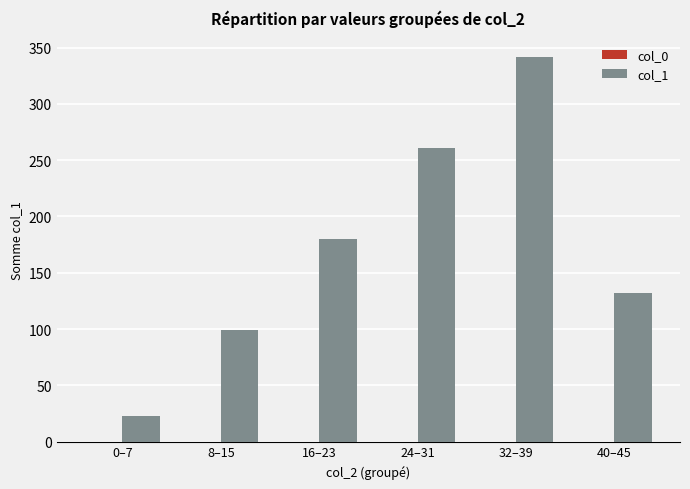

Rank the categories by value from highest to lowest.

32–39, 24–31, 16–23, 40–45, 8–15, 0–7